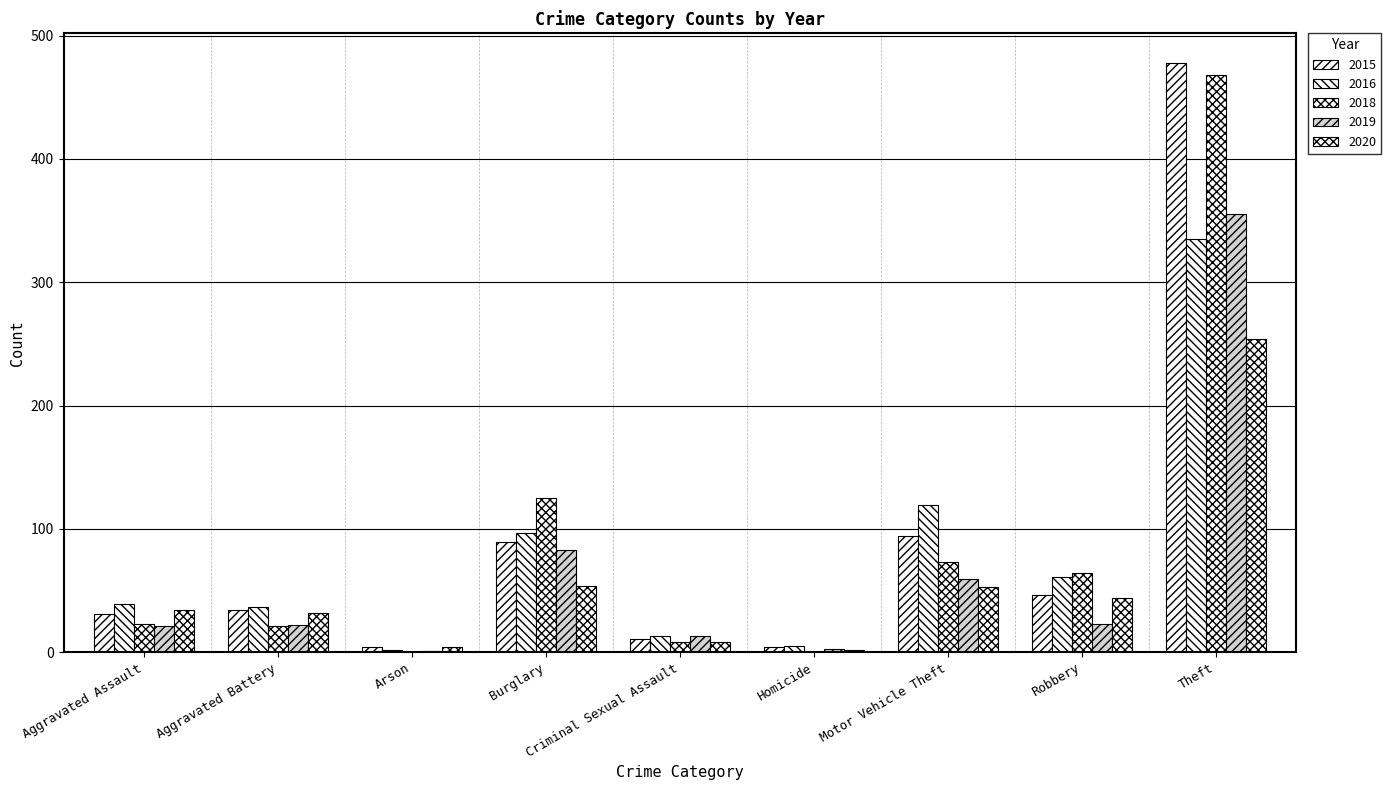

Which has a higher value, Robbery or Arson?

Robbery